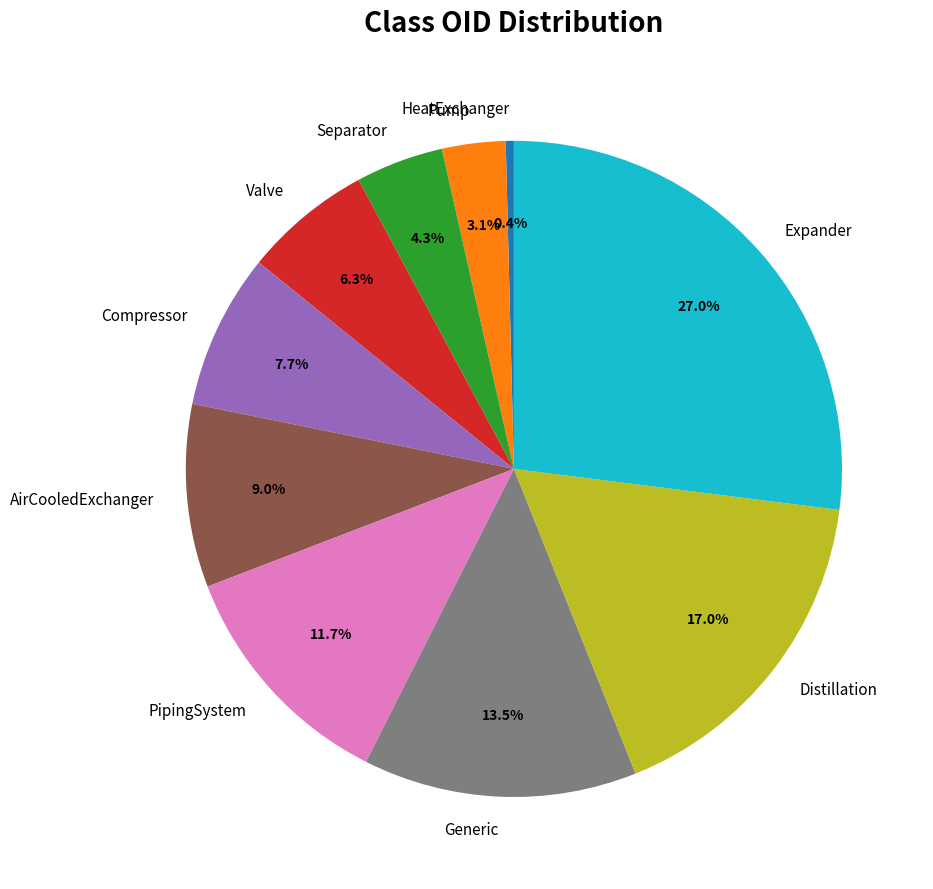

Rank the categories by value from lowest to highest.

HeatExchanger, Pump, Separator, Valve, Compressor, AirCooledExchanger, PipingSystem, Generic, Distillation, Expander